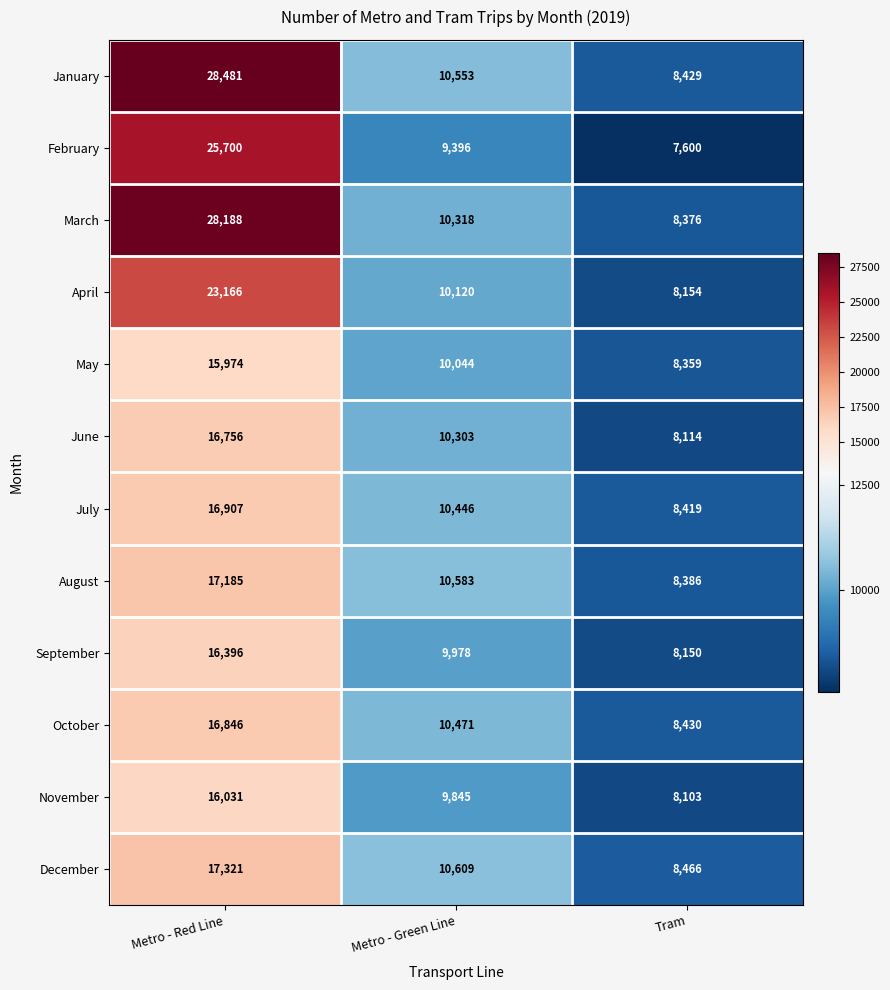

Rank the series at Metro - Red Line from lowest to highest value.

May, November, September, June, October, July, August, December, April, February, March, January